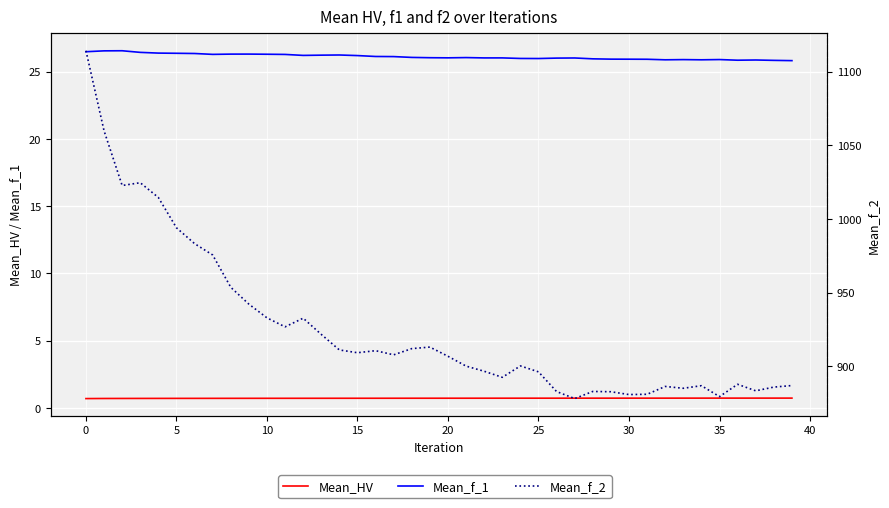

Between 30 and 37, which is larger?

37